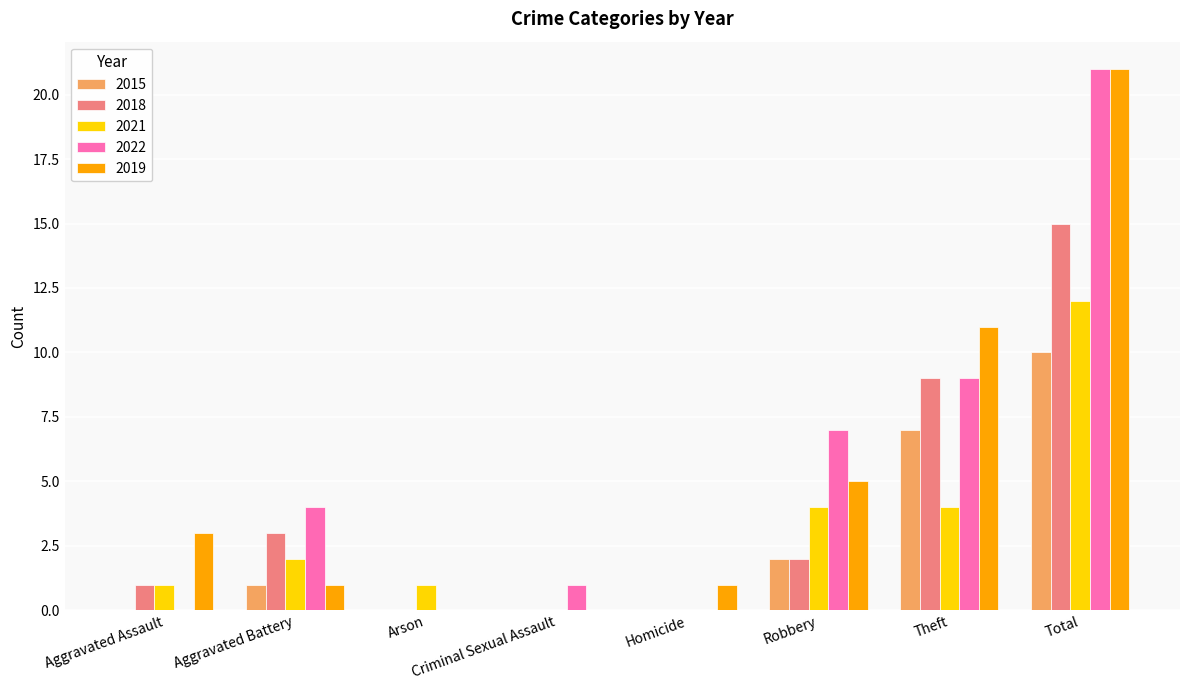

Between Aggravated Assault and Total, which series saw the biggest shift?

2022